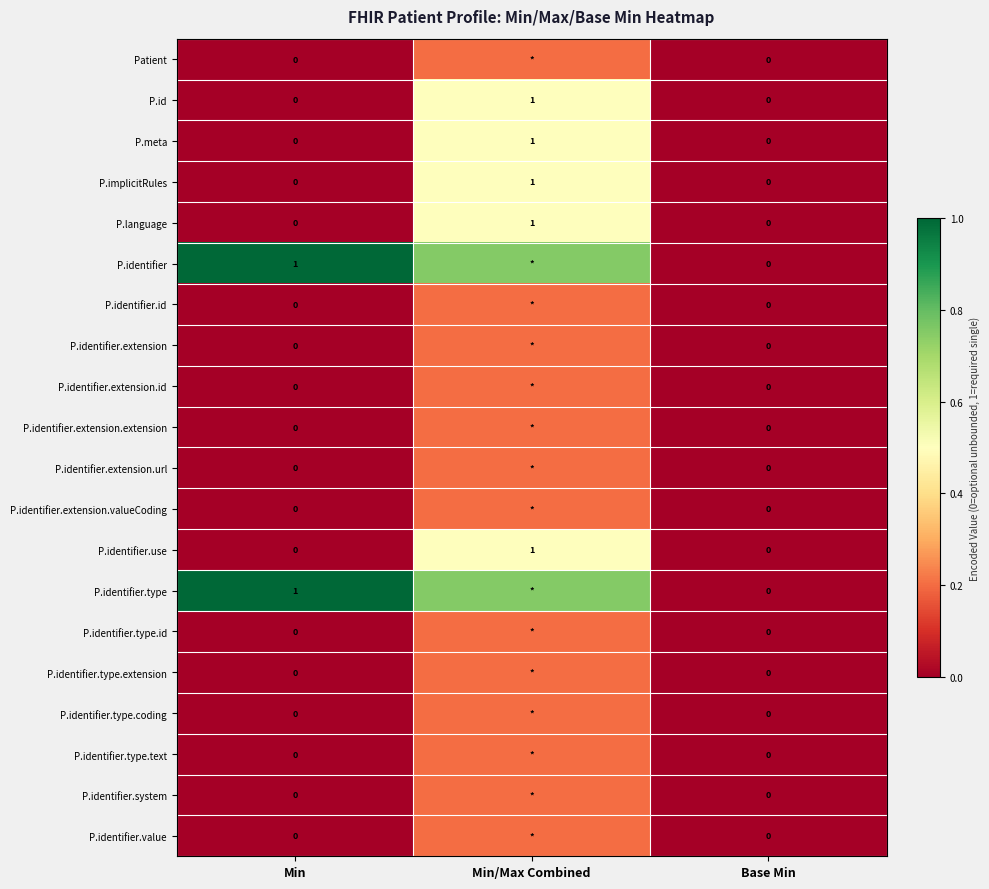

Which label corresponds to the smallest value in the chart?

Min